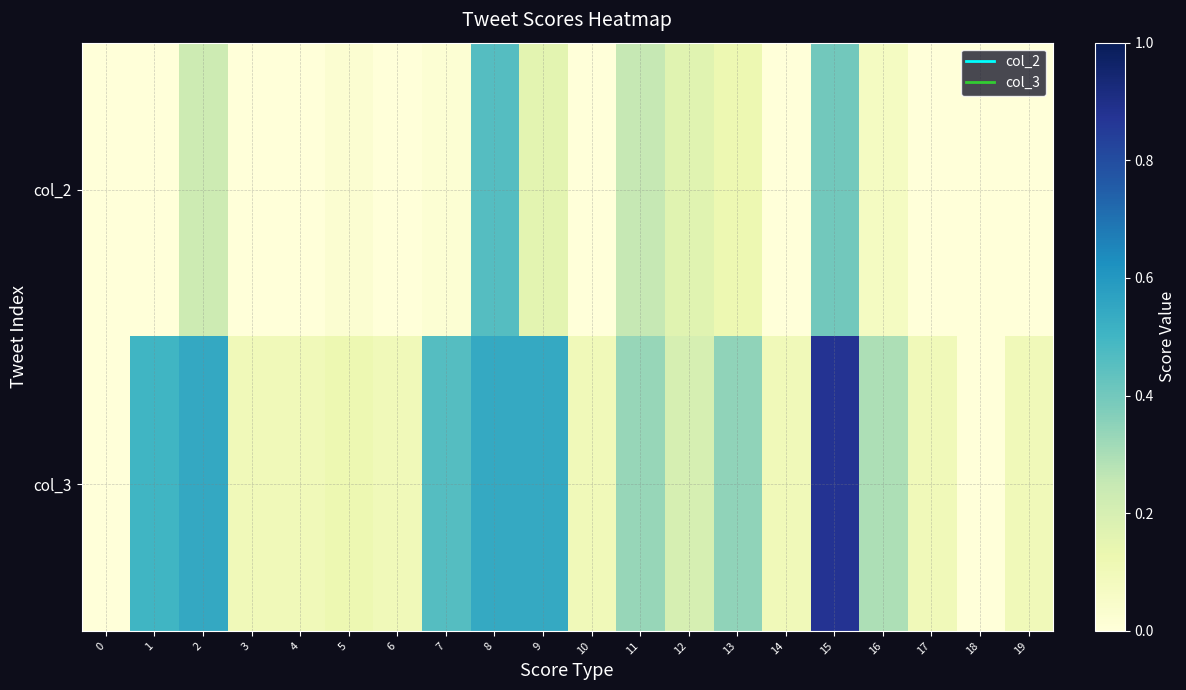

Which series changed the most between 6 and 8?

col_2